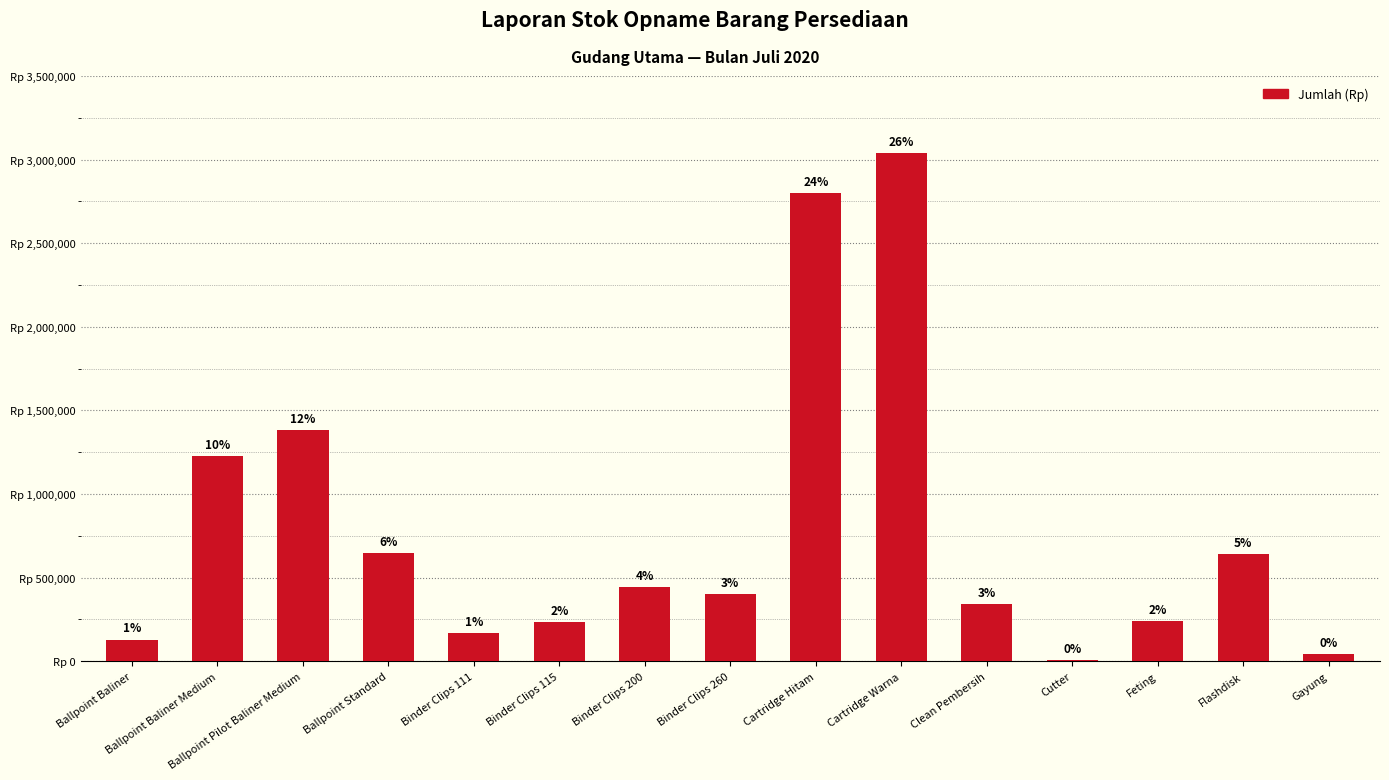

Which has a higher value, Cartridge Hitam or Cartridge Warna?

Cartridge Warna